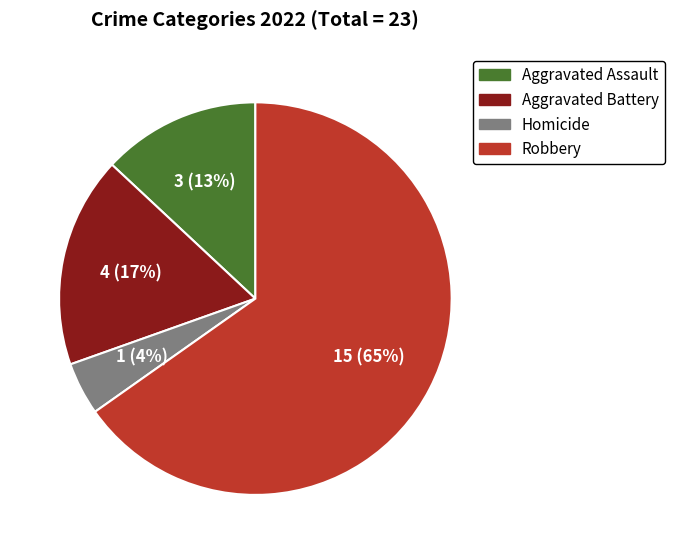

What is the smallest slice in the pie chart?

Homicide